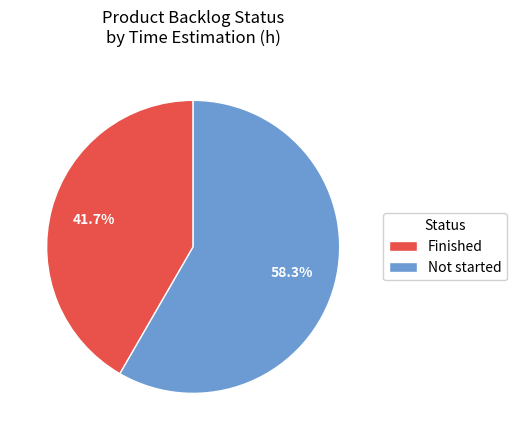

Rank the categories by value from lowest to highest.

Finished, Not started